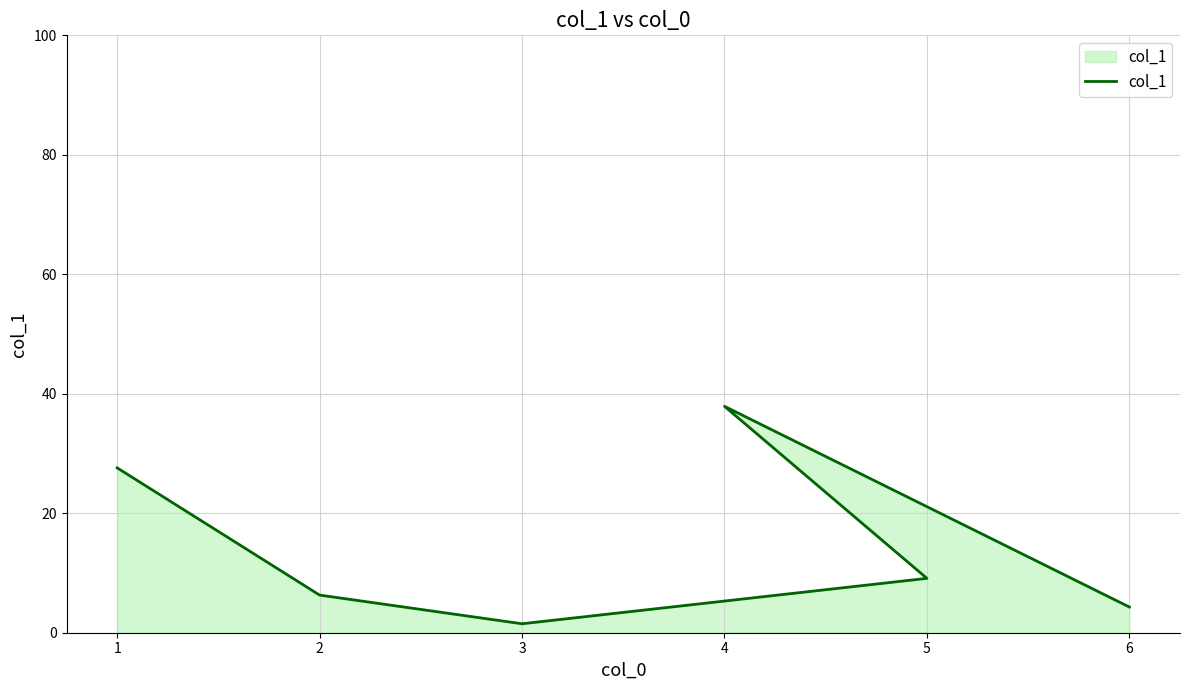

How many points are higher than both their immediate neighbors (excluding endpoints)?

1